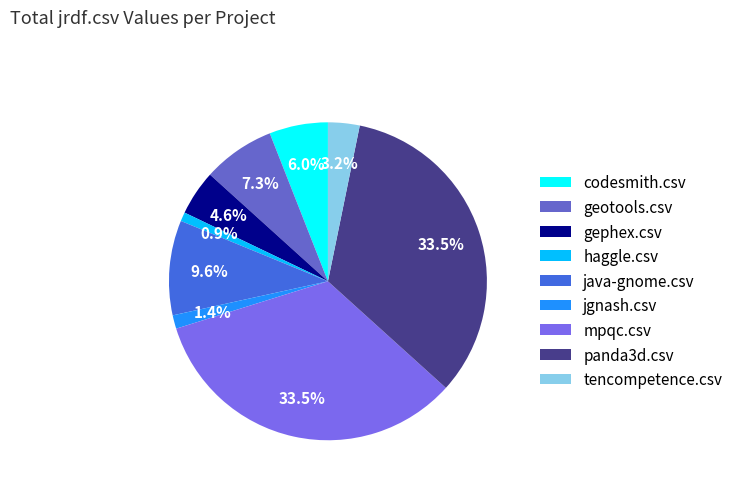

What is the ratio of the value at codesmith.csv to the value at java-gnome.csv?

0.6